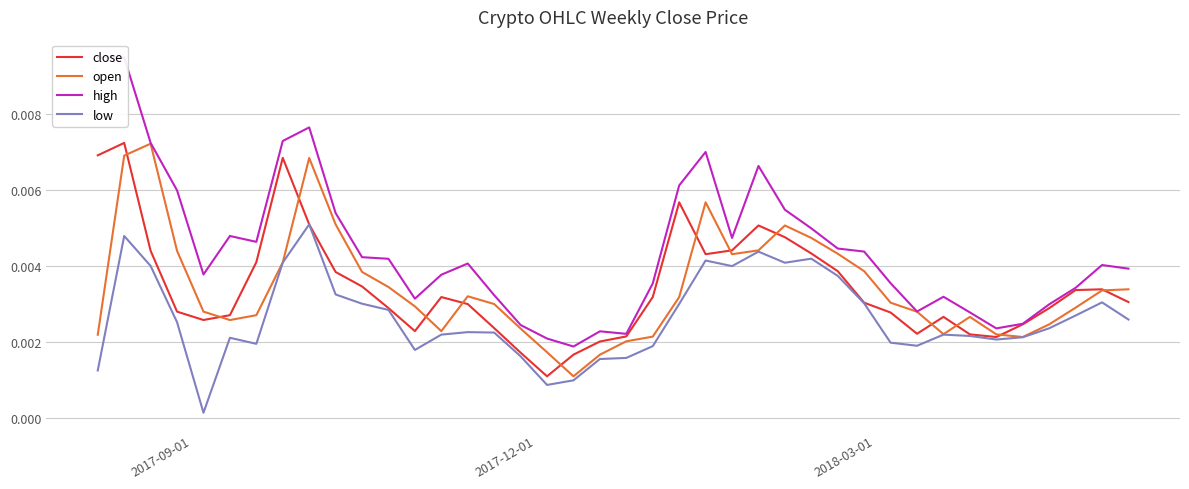

Which series has the widest spread of values?

high